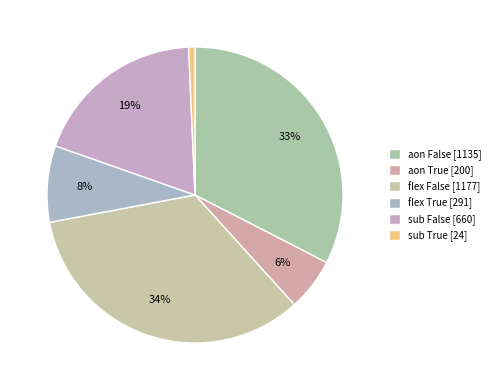

How many slices are in this pie chart?

6